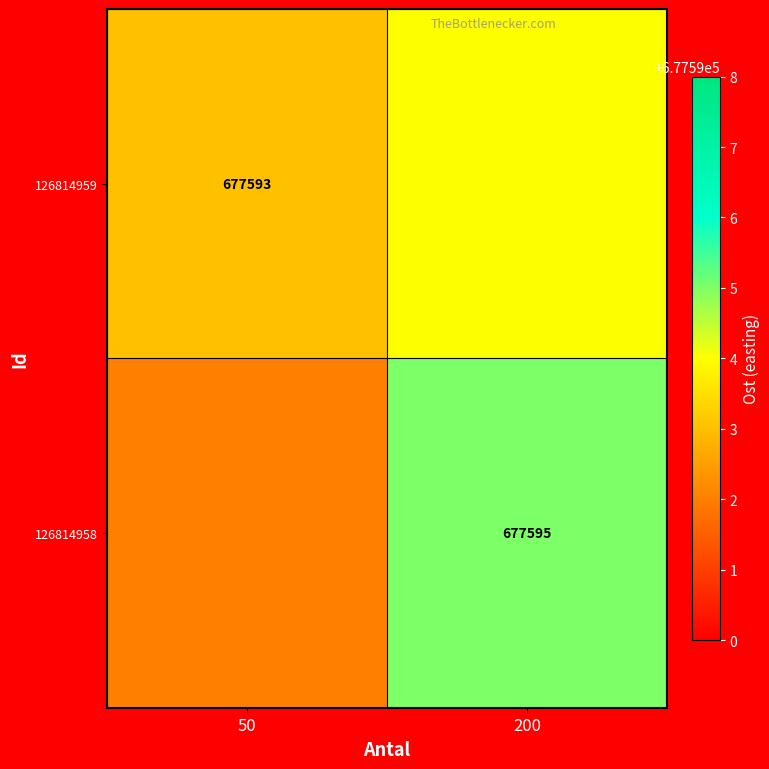

The 126814959 series shows 1127202 at 200. True or false?

False